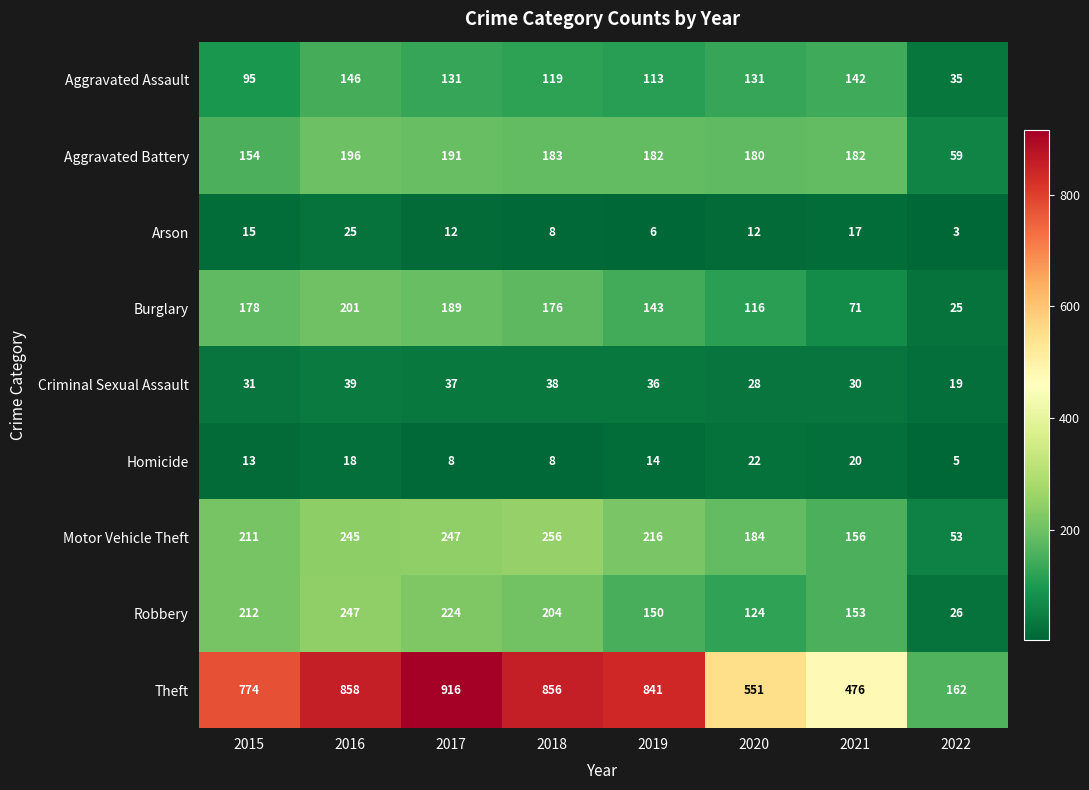

Which series has the largest range (max minus min)?

Theft